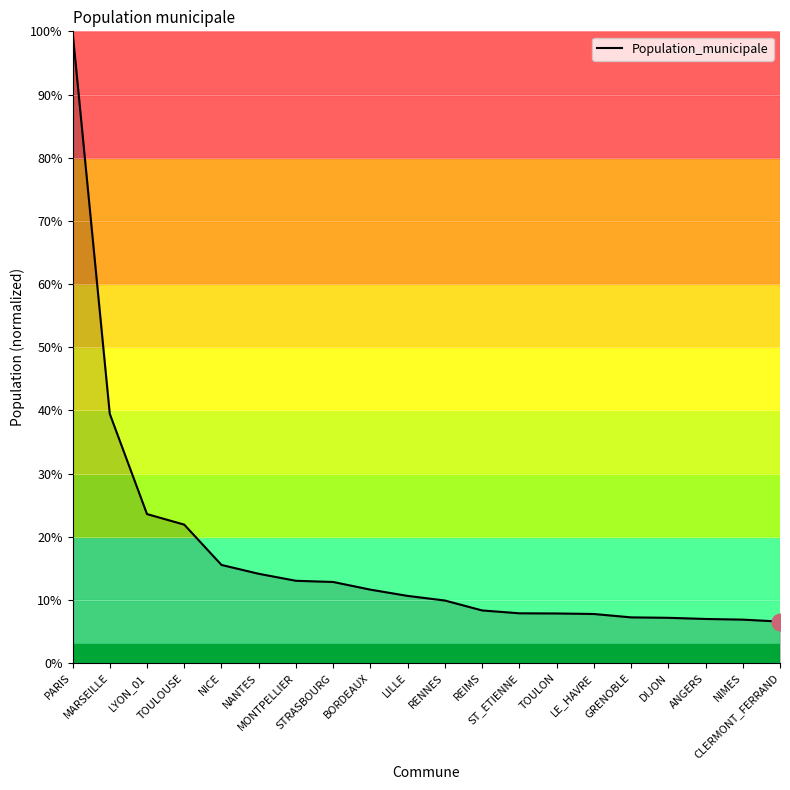

What is the difference between the maximum and minimum values?

93.4